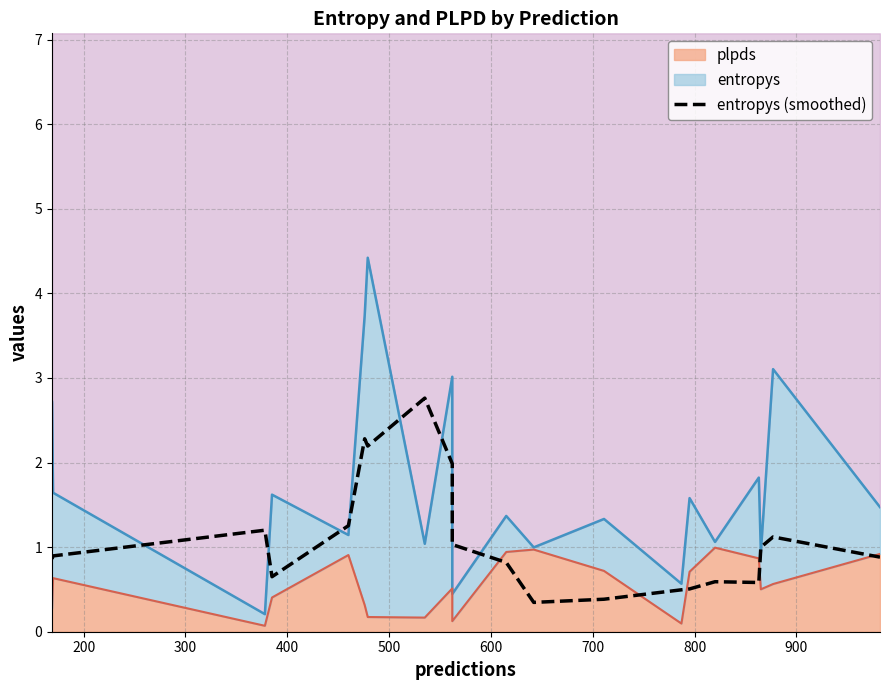

How many data points does each series have?

20